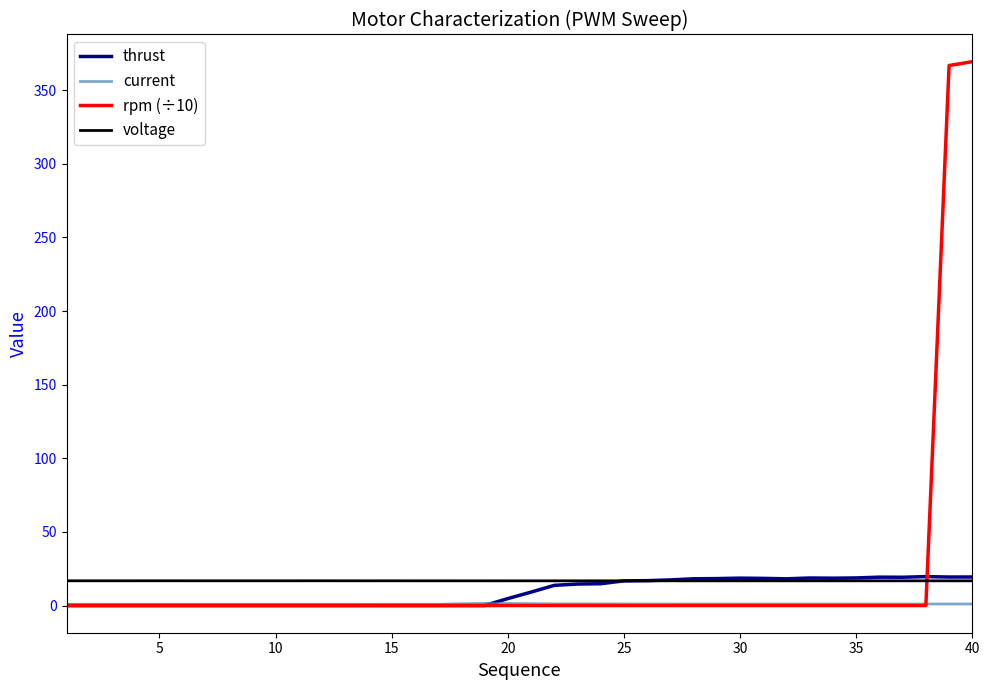

How many values in the thrust series exceed 9?

20